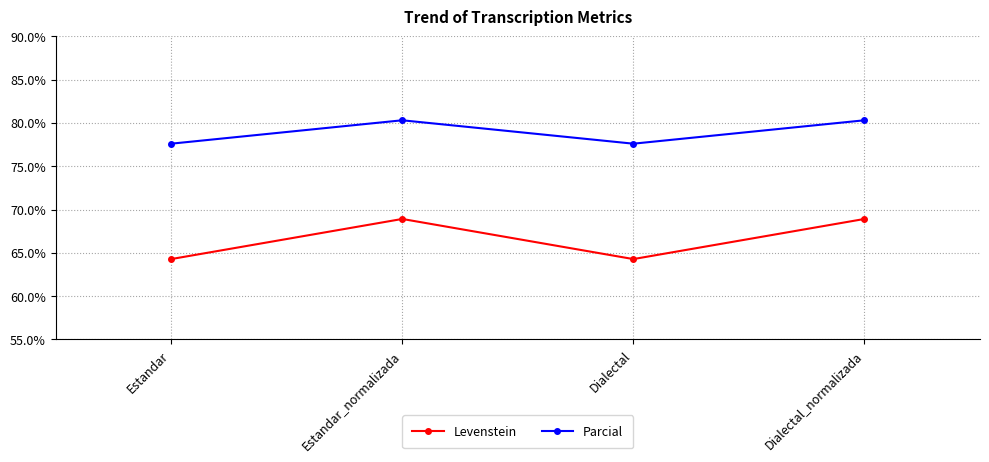

Where does the Parcial series first go above 80?

Estandar_normalizada